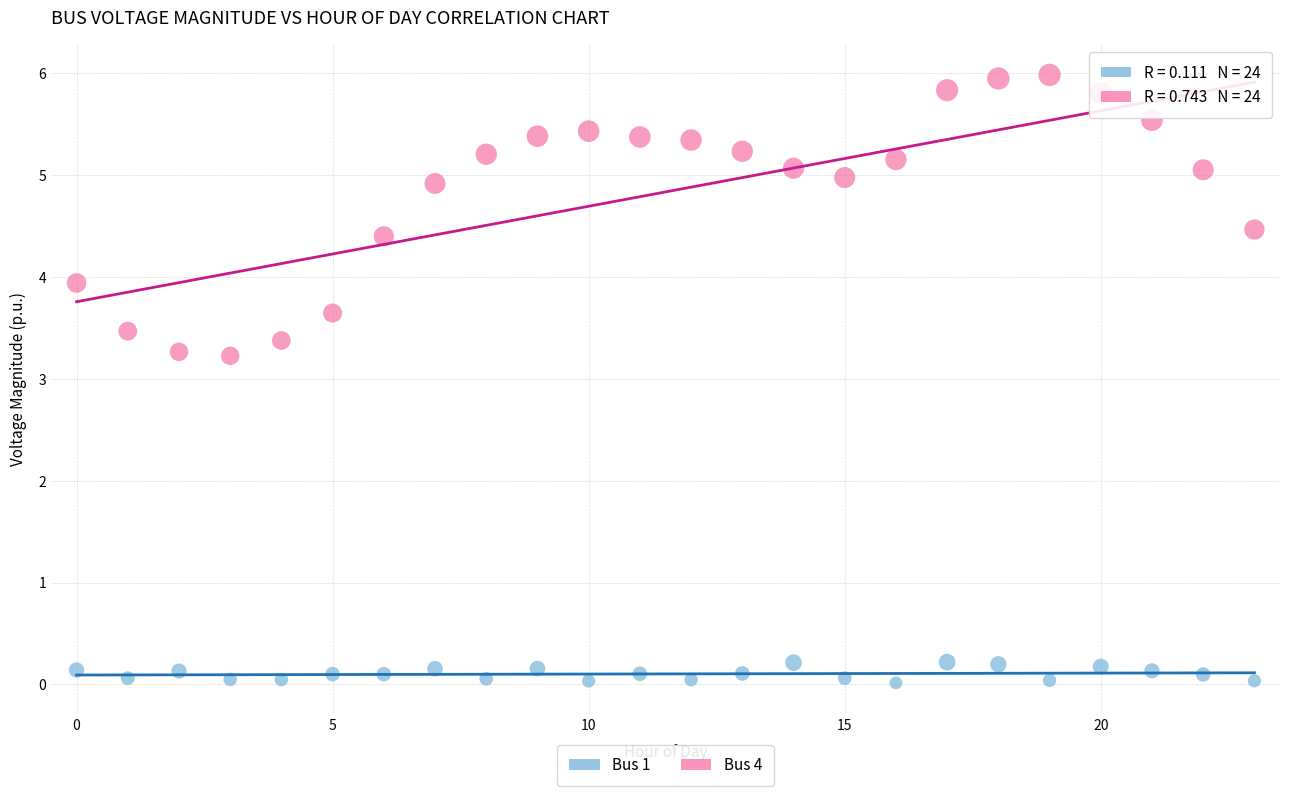

Which series reaches the maximum Y coordinate?

Bus 4